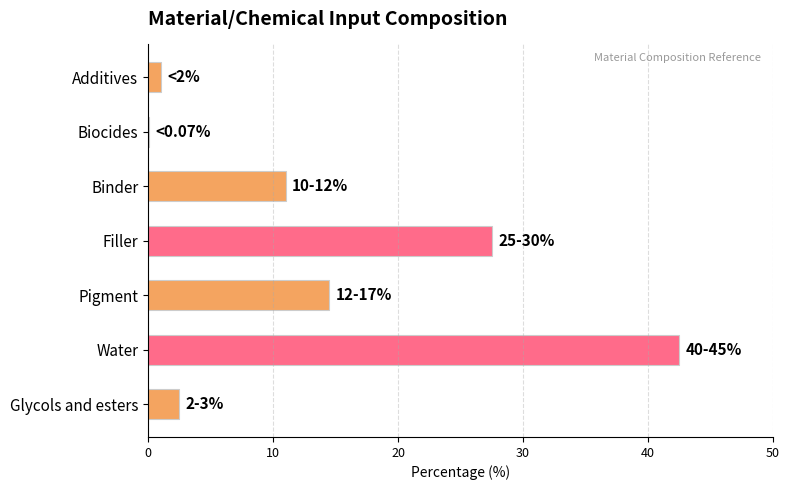

The chart shows a value of 6.8 at Filler. True or false?

False